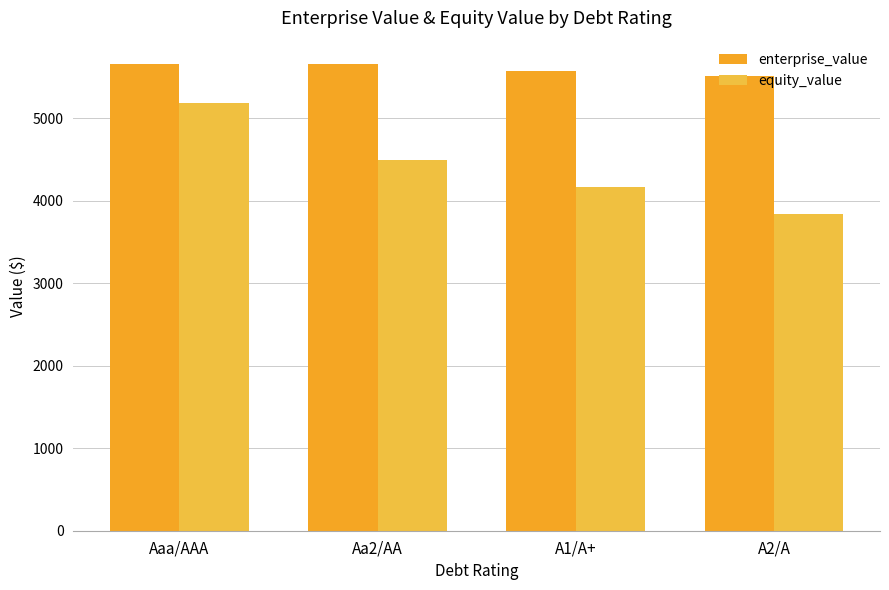

Rank the series by their average value, from lowest to highest.

equity_value, enterprise_value